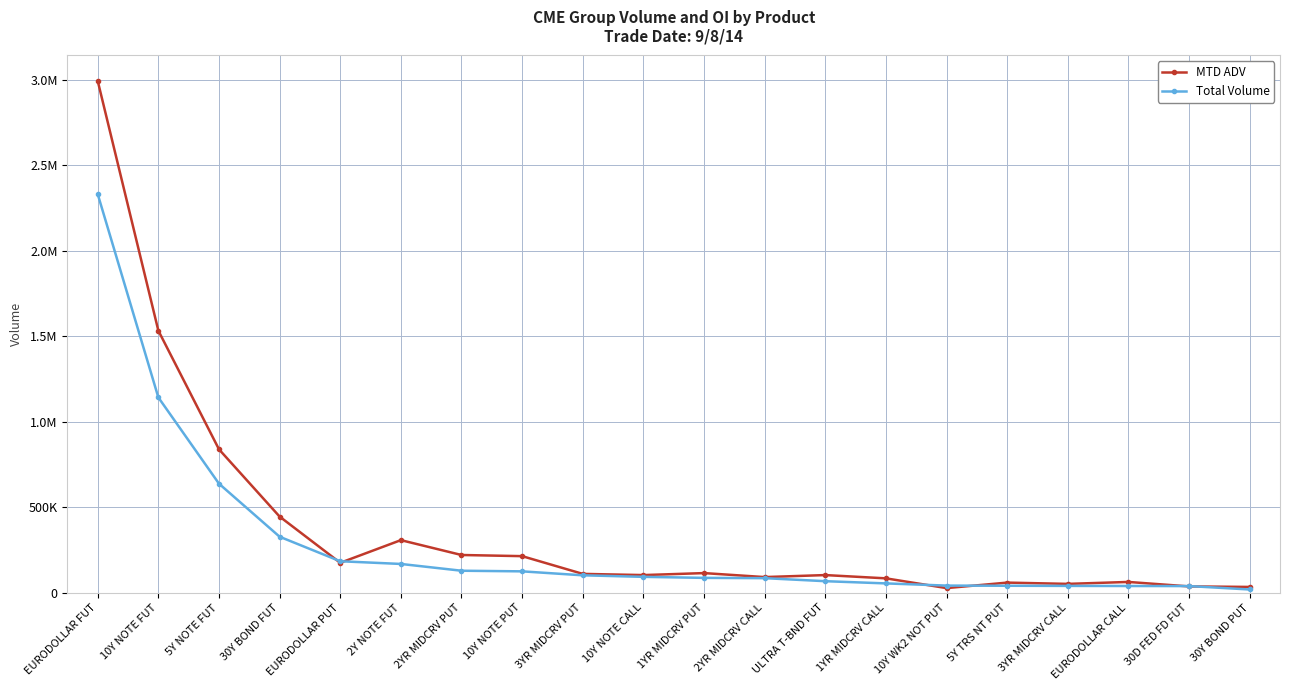

What is the minimum value shown in the chart?

18584.0